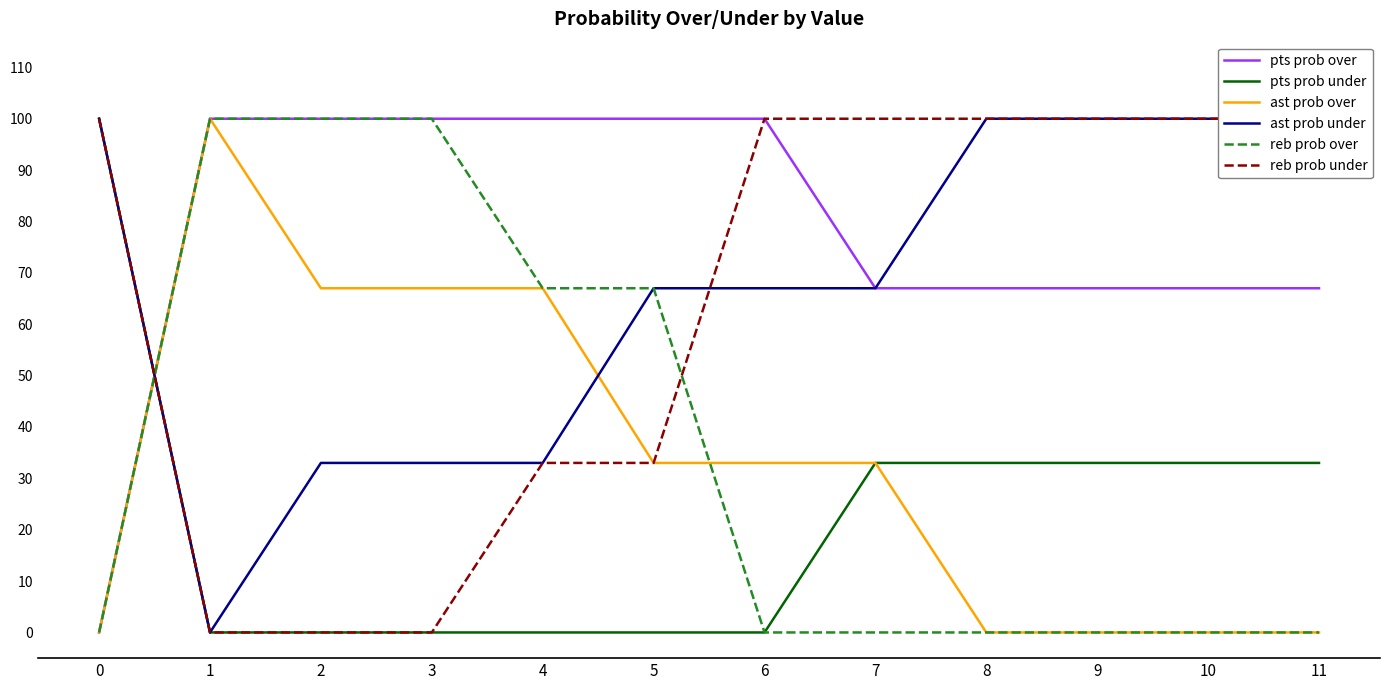

Between 2 and 3, which is larger?

2